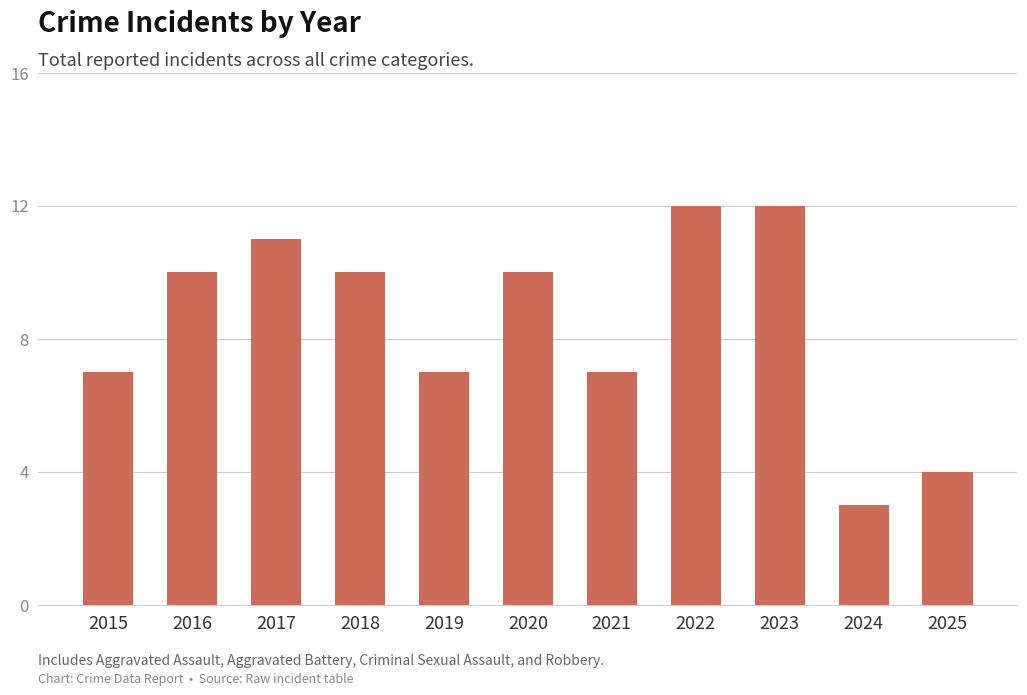

The chart shows a value of 5 at 2024. True or false?

False